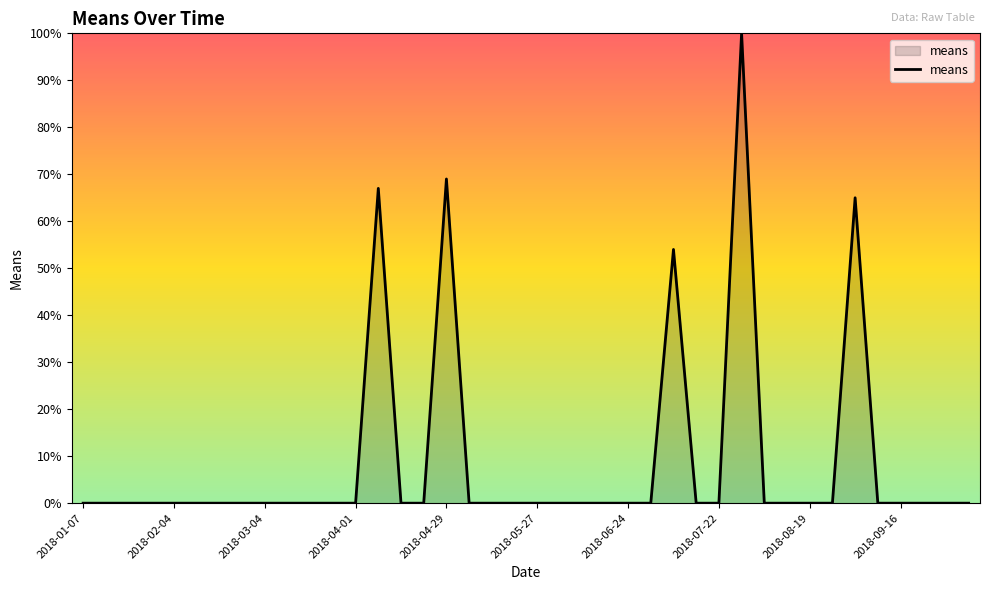

What is the maximum value shown in the chart?

100